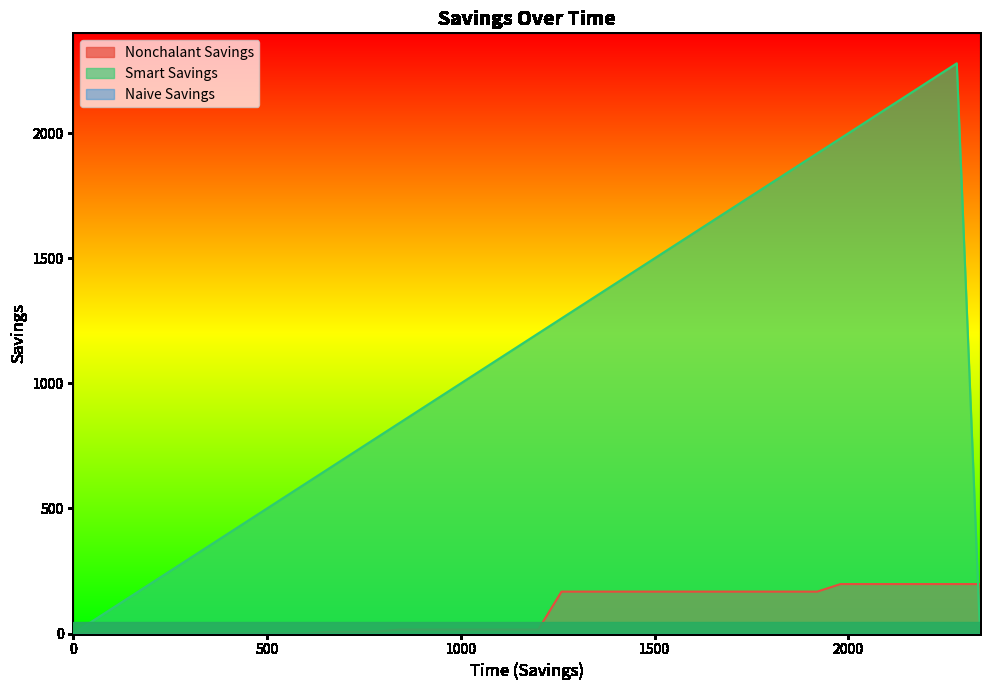

What is the value of the Smart Savings point at the 18th from the left?

1020.0